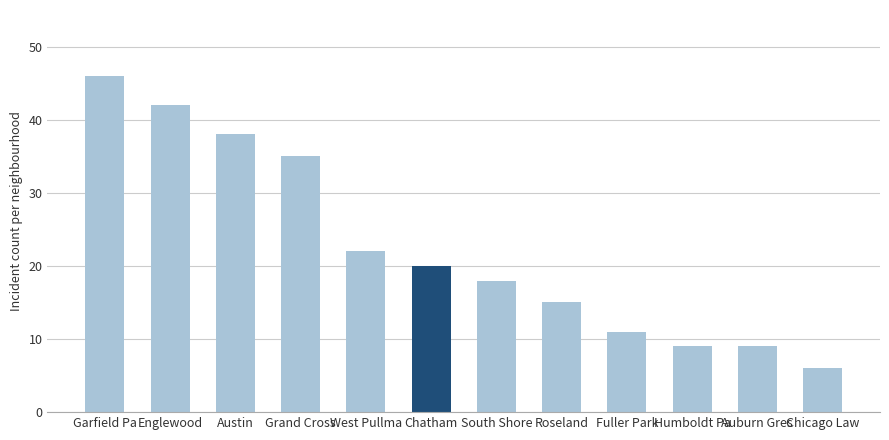

Reading left to right, what are all the values shown in this chart?

Garfield Pa=46	Englewood=42	Austin=38	Grand Cross=35	West Pullma=22	Chatham=20	South Shore=18	Roseland=15	Fuller Park=11	Humboldt Pa=9	Auburn Gres=9	Chicago Law=6